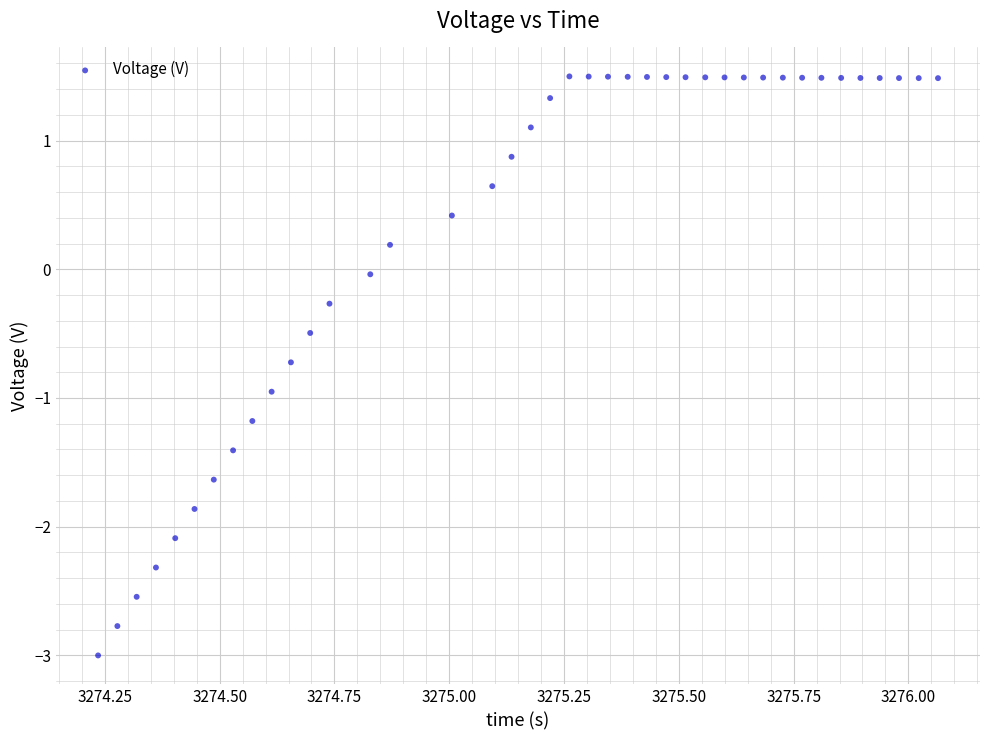

What is the range of X values (max minus min)?

1.8